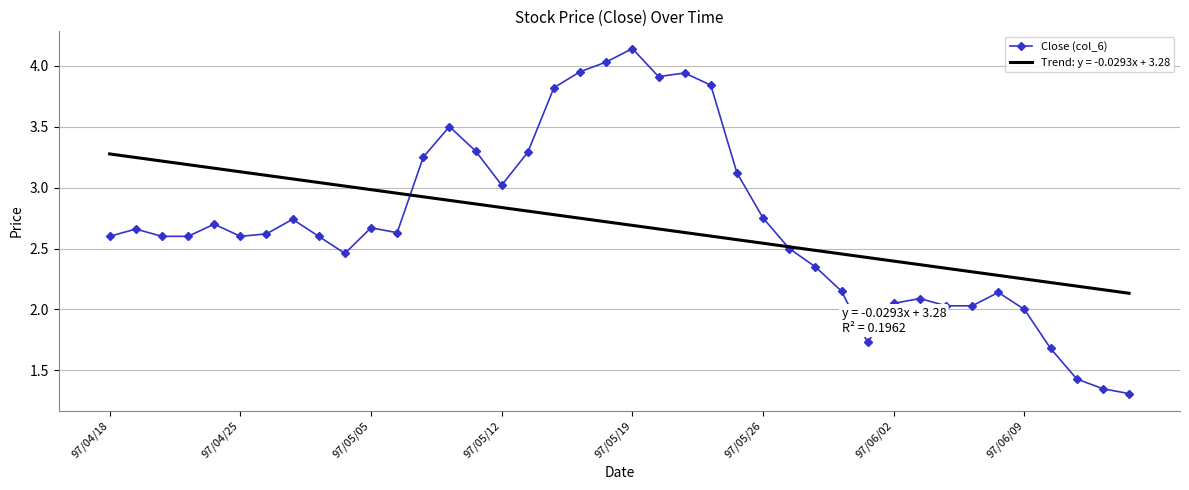

Rank the series by their maximum value, from highest to lowest.

Close (col_6), Trend: y = -0.0293x + 3.28